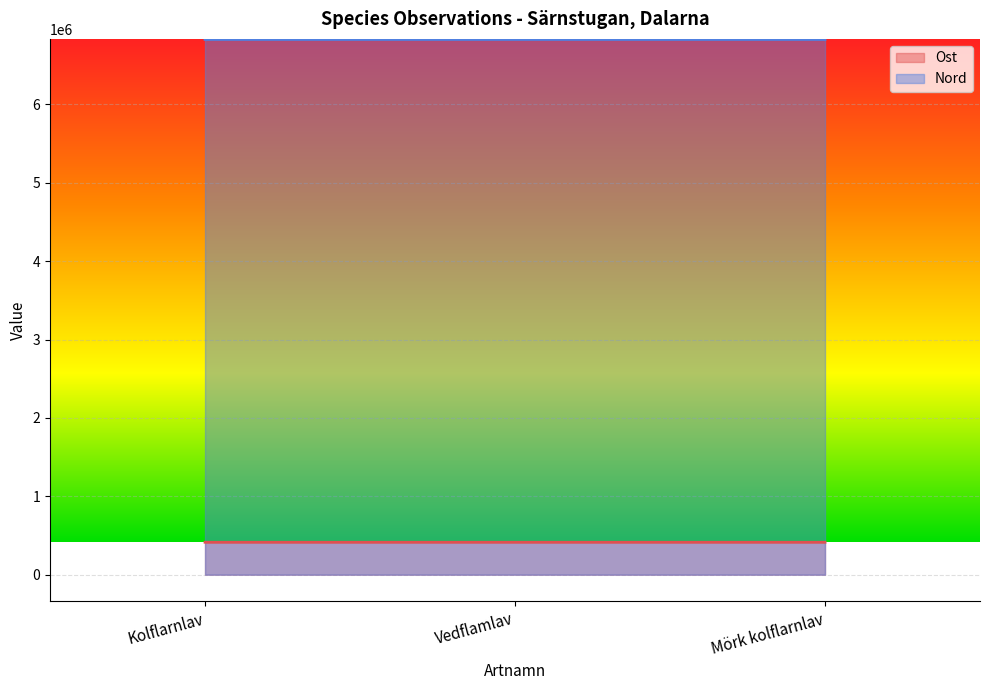

Reading right to left, extract all data points from this chart.

Ost: 413484	413517	413516
Nord: 6828013	6828016	6828013